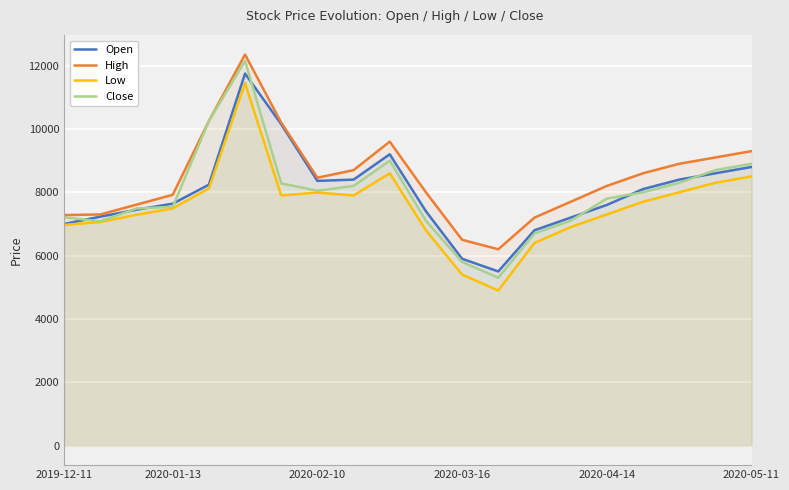

What is the total value across all series at 16?

32400